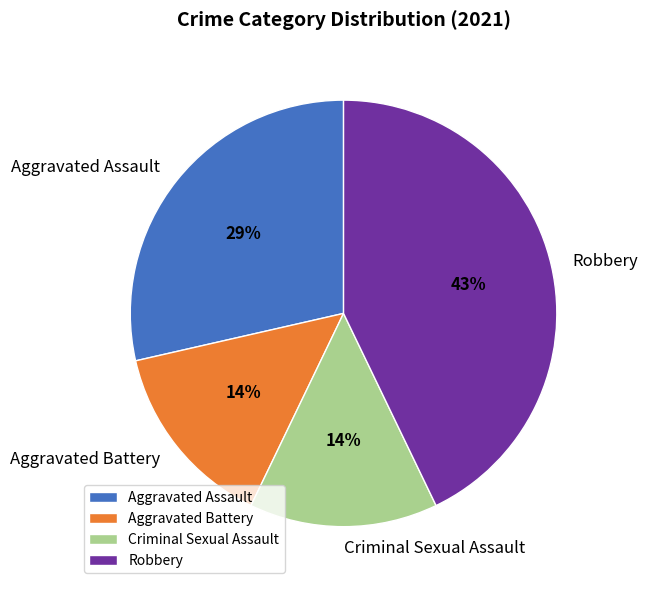

Combined, do Aggravated Battery and Robbery account for over 50%?

Yes